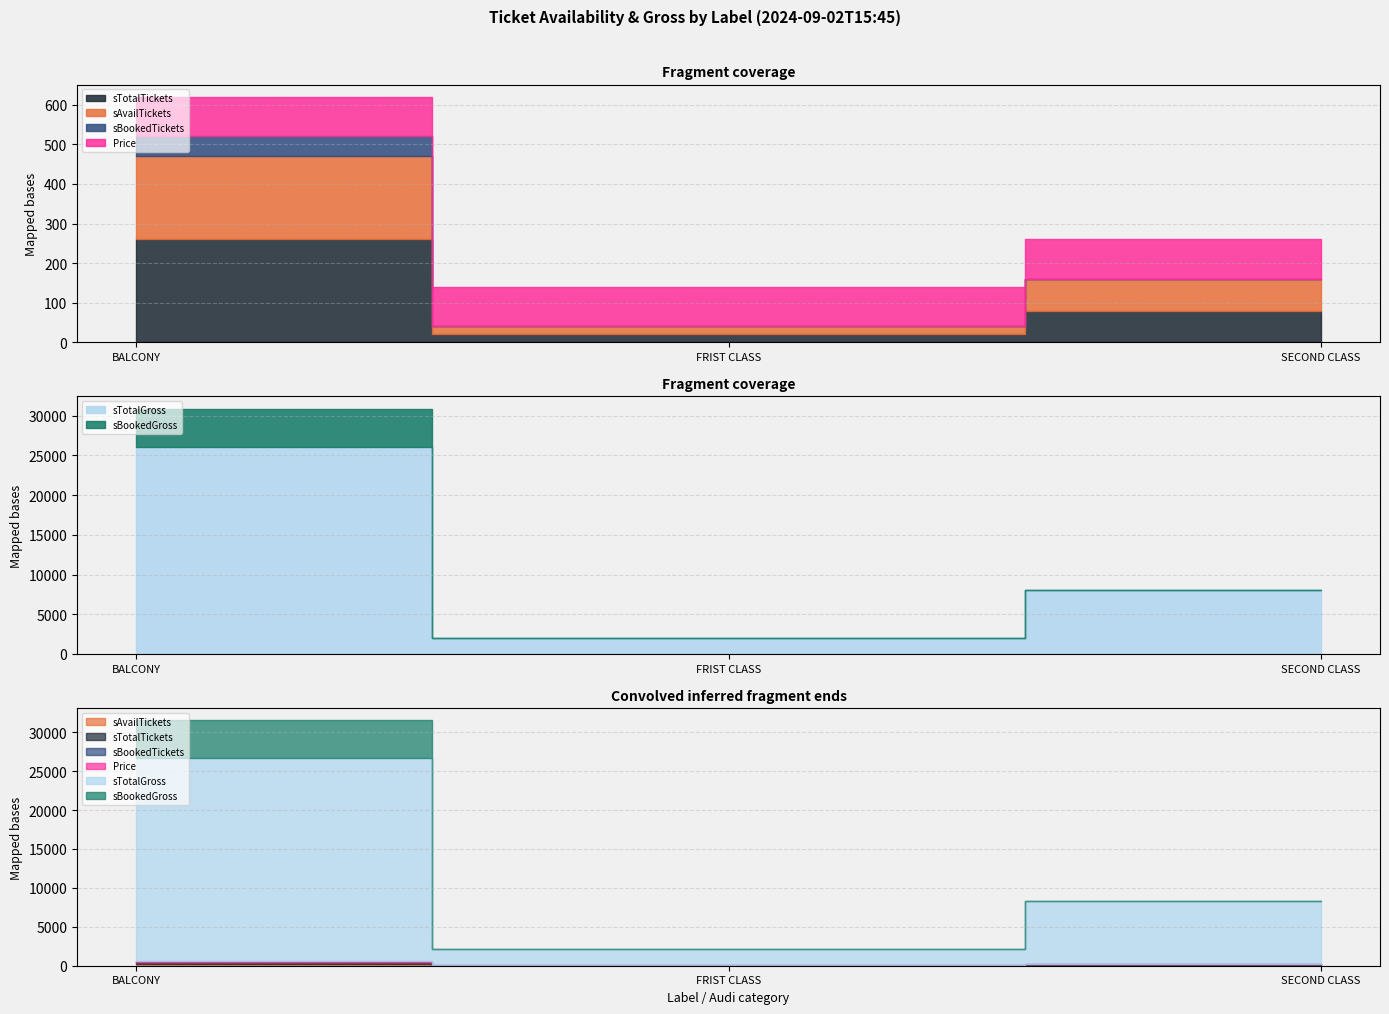

What is the difference between the highest and lowest values at BALCONY?

25951